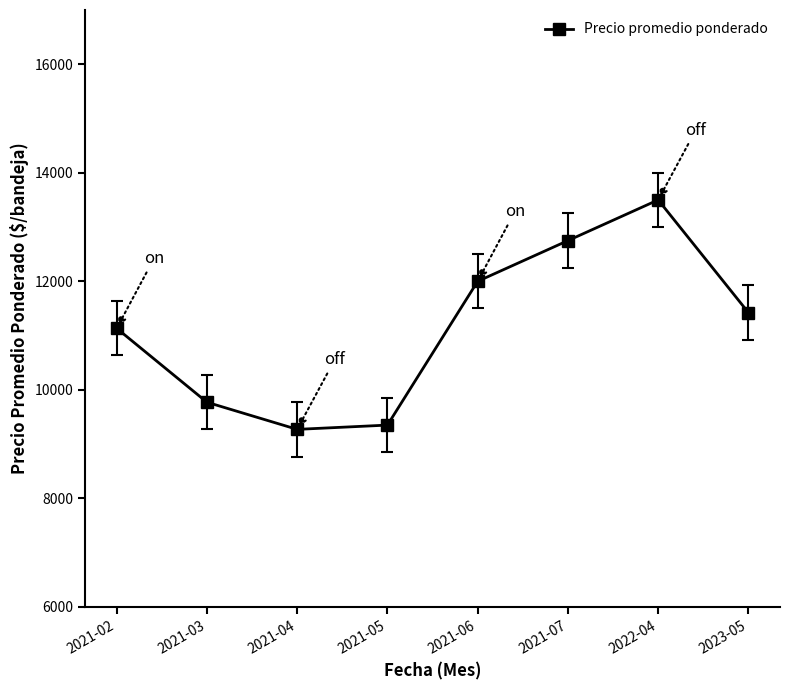

What is the sum of all values?

89198